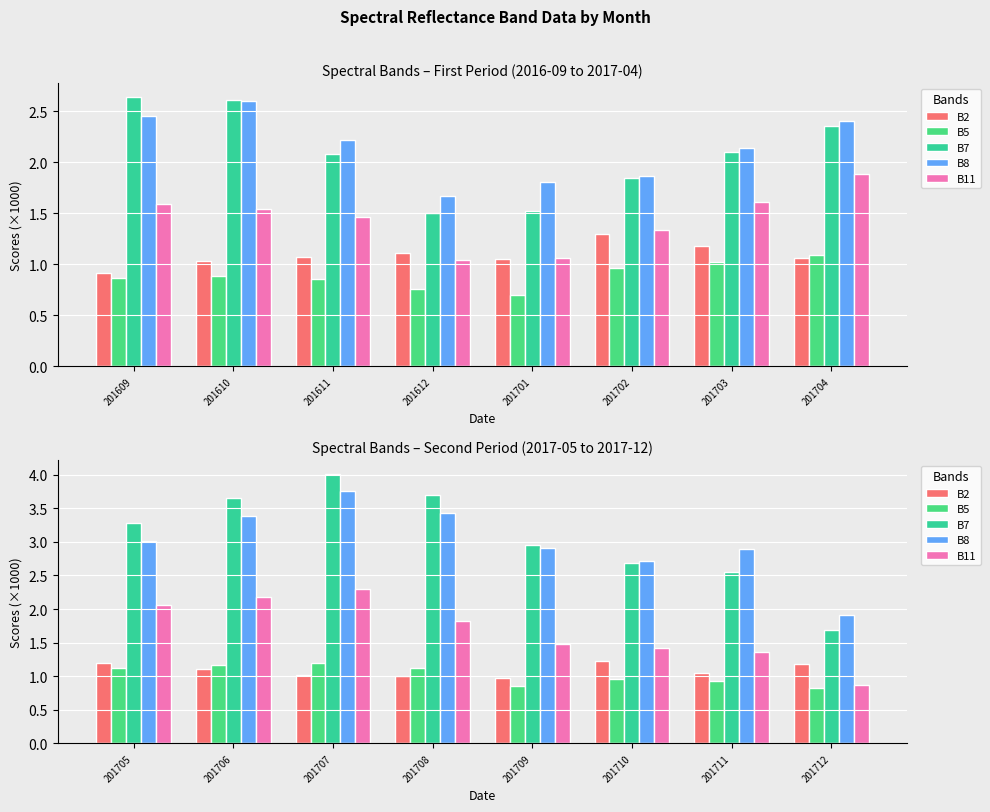

How many data points in B5 are above 1?

4